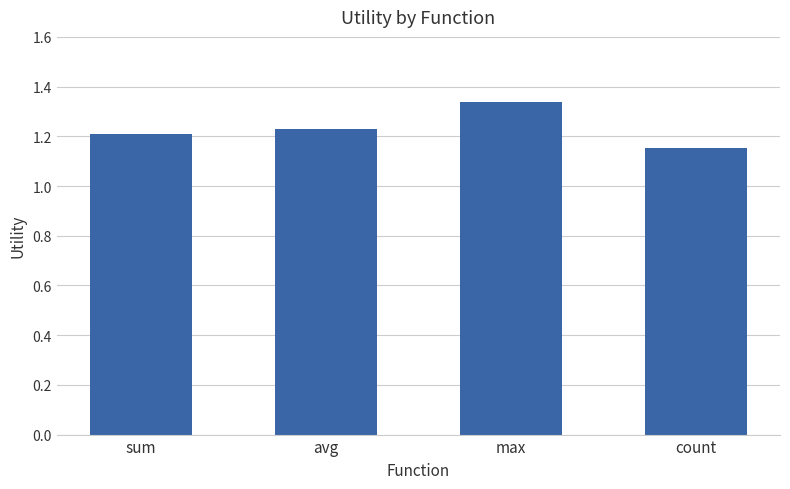

Approximately how many times larger is the value at avg compared to count?

1.1